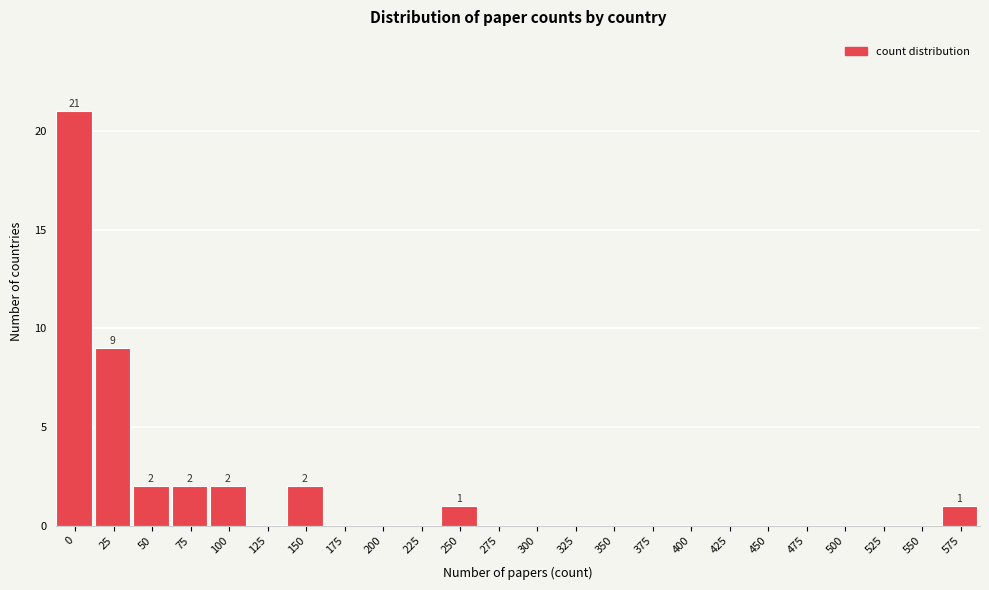

Reading left to right, what are all the values shown in this chart?

0=21	25=9	50=2	75=2	100=2	125=0	150=2	175=0	200=0	225=0	250=1	275=0	300=0	325=0	350=0	375=0	400=0	425=0	450=0	475=0	500=0	525=0	550=0	575=1